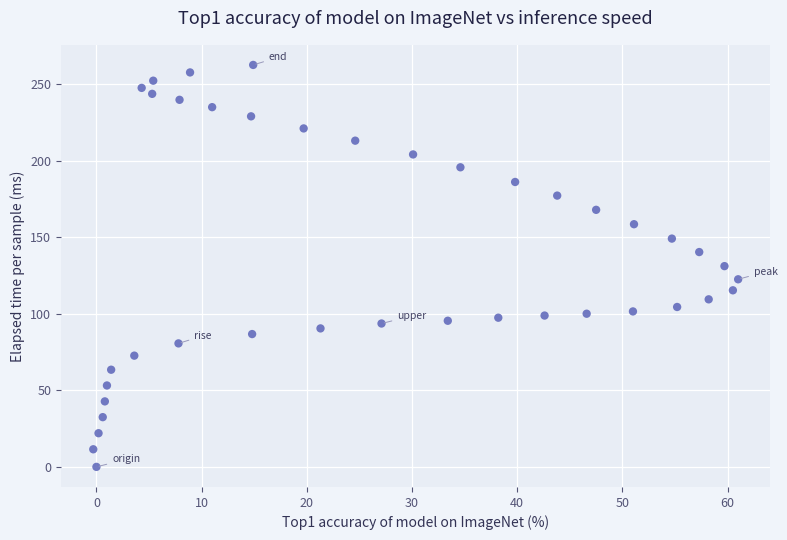

What is the range of Y values (max minus min)?

262.7